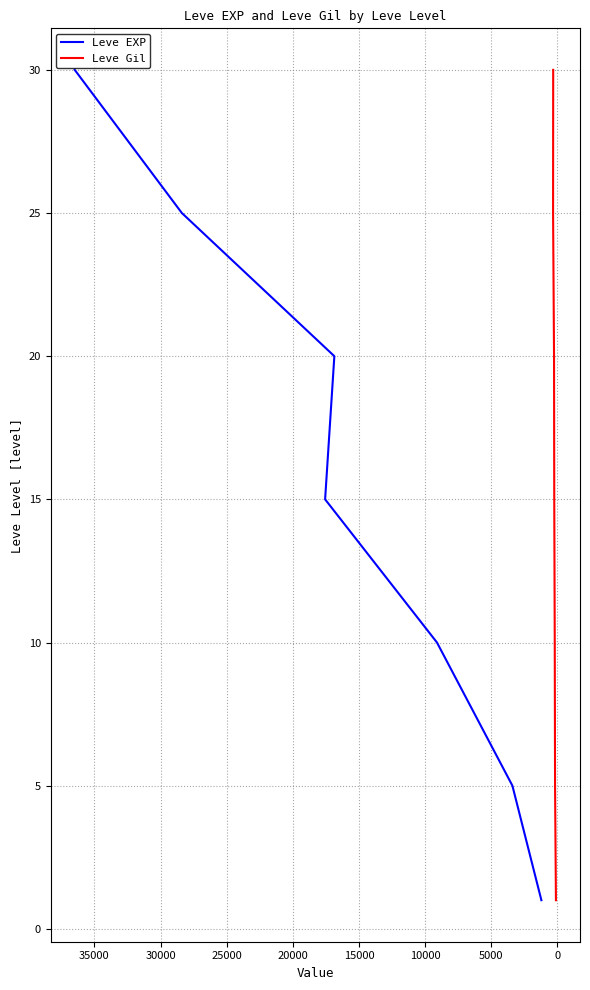

Does the chart have visible grid lines?

Yes